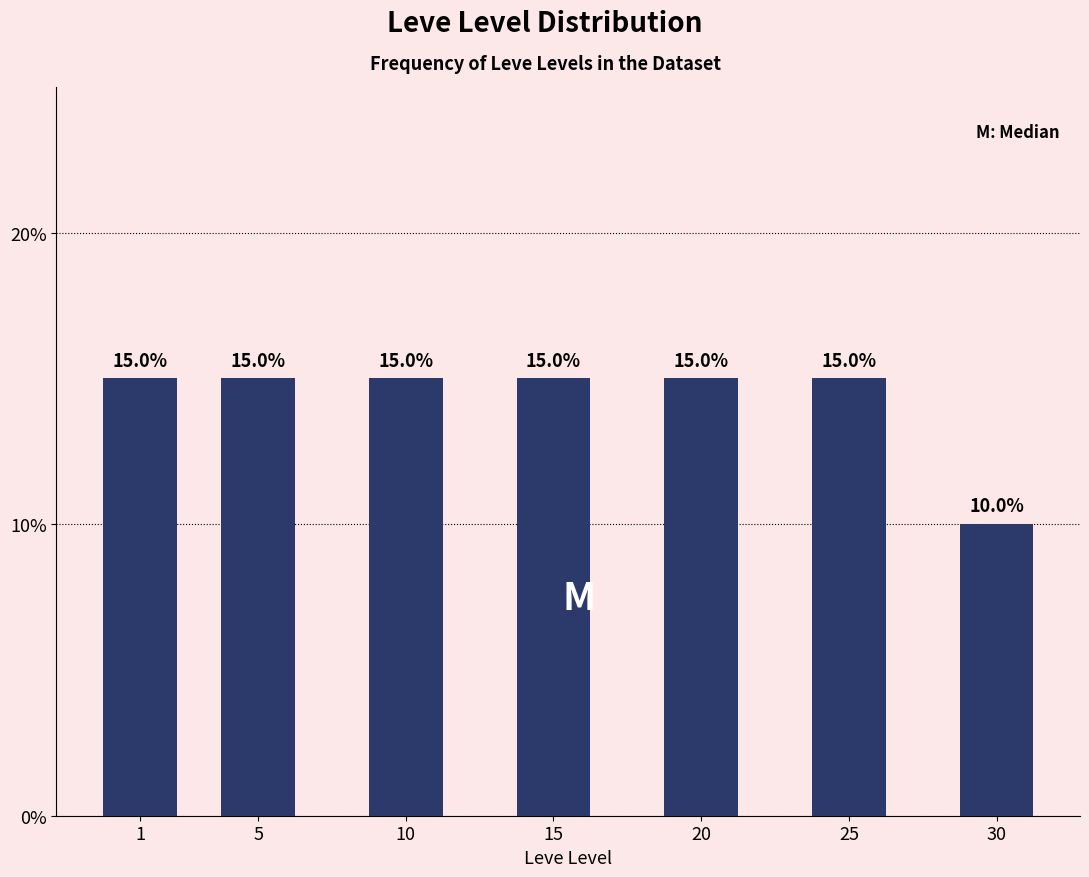

Reading left to right, transcribe all the data shown in this chart.

15	15	15	15	15	15	10